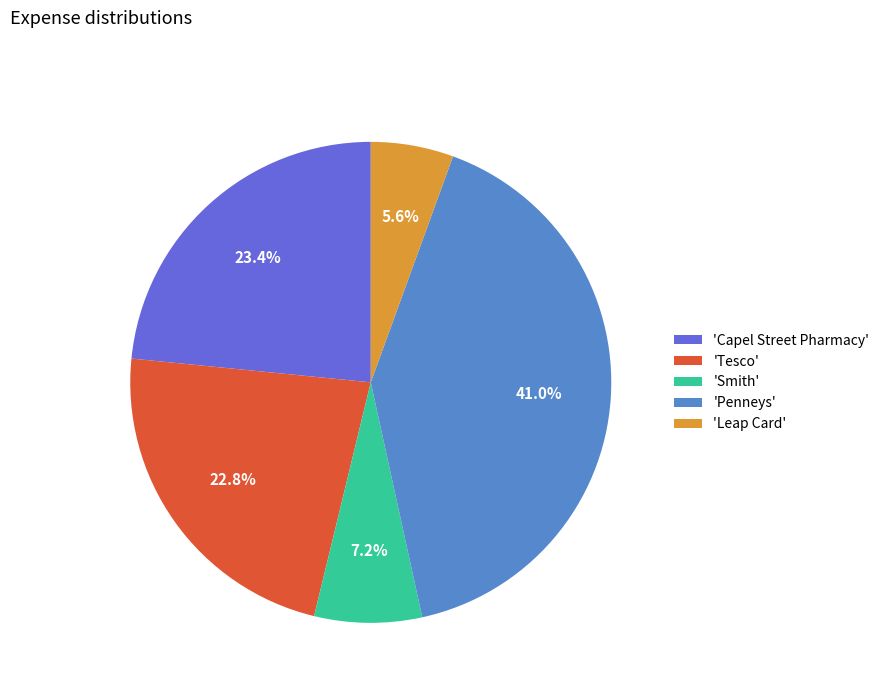

To the nearest percent, what is the average slice percentage?

20%